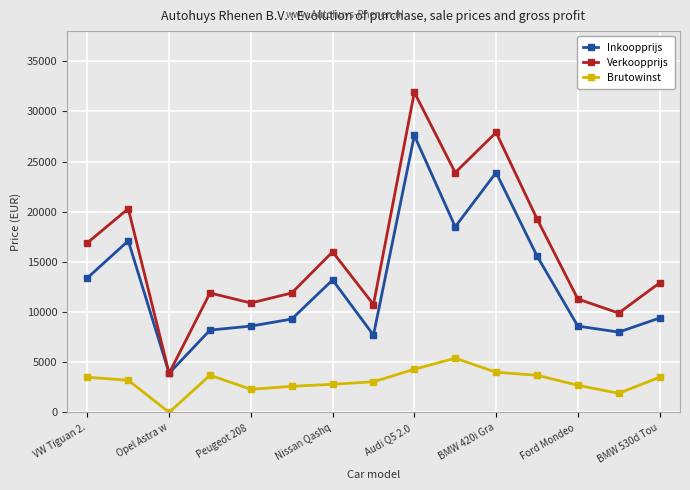

How many data points in Inkoopprijs are less than 9400?

7